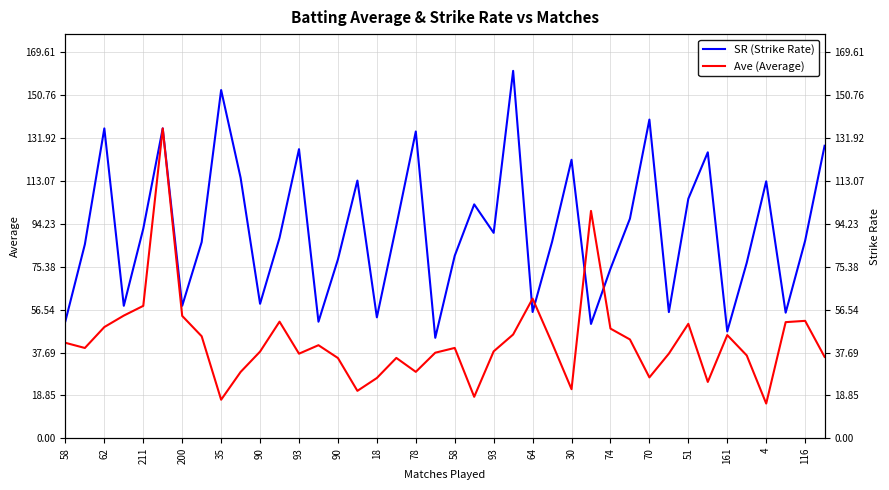

List the series in order of their peak value, highest first.

SR (Strike Rate), Ave (Average)